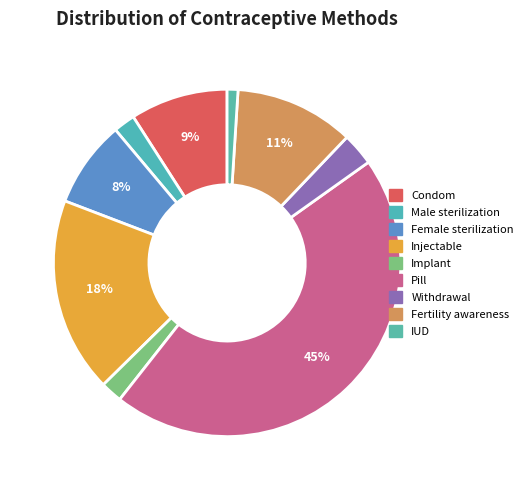

How many segments does this pie chart have?

9